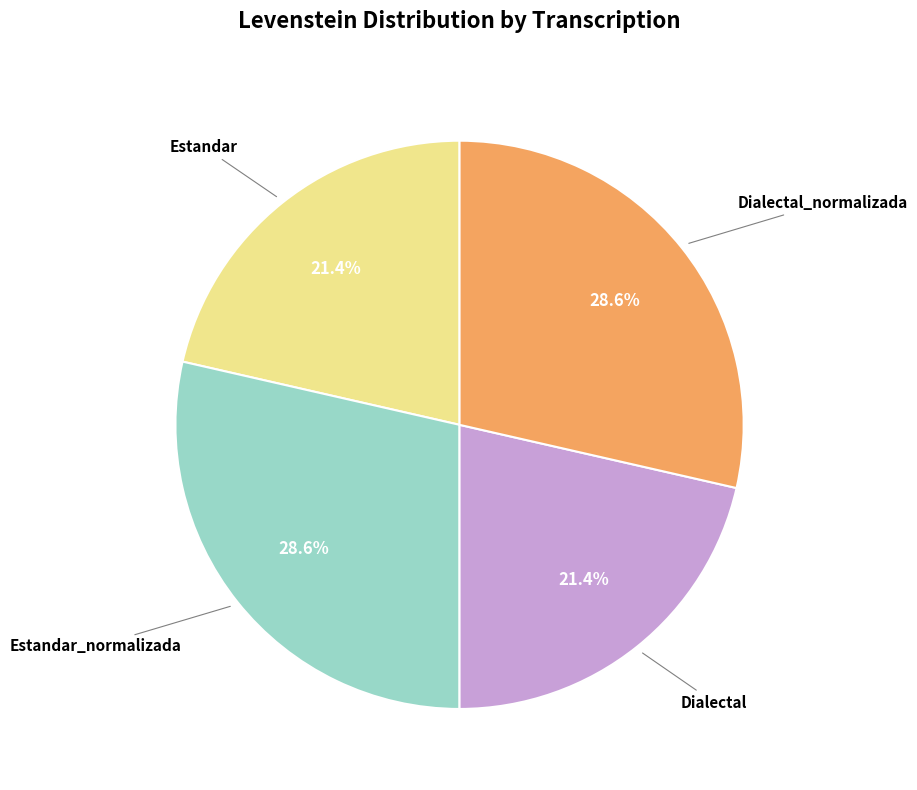

To the nearest percent, what is the average slice percentage?

25%